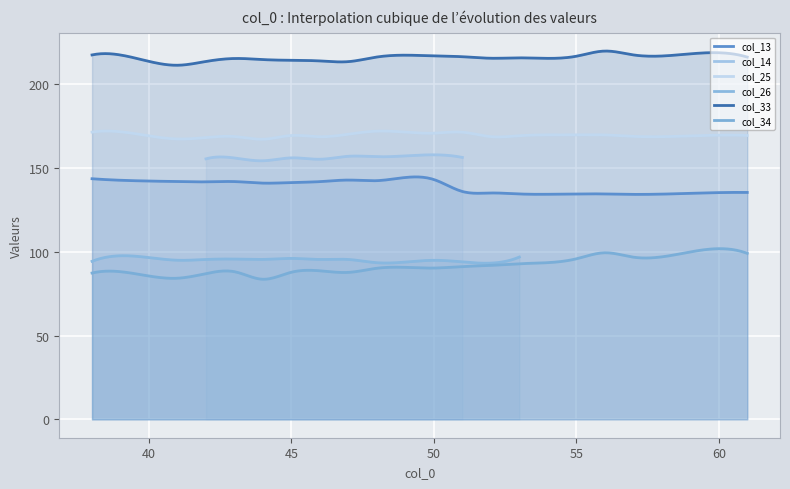

The col_26 series shows 94.3 at 38. True or false?

True